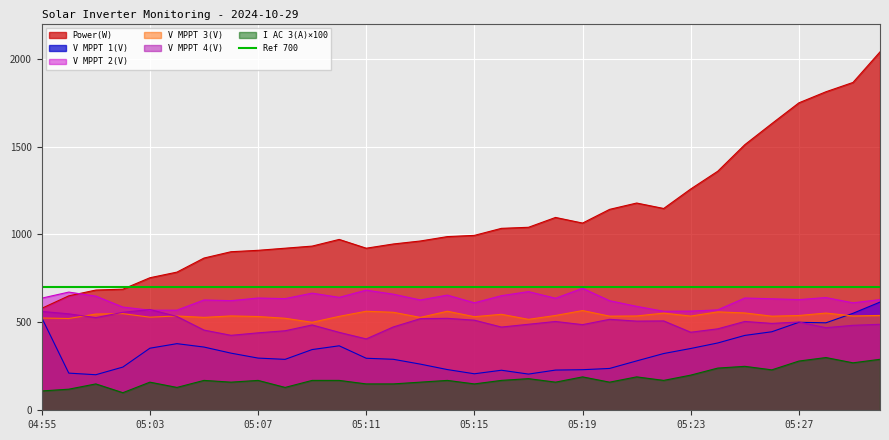

What is the difference between the highest and lowest values at 05:10?

802.0